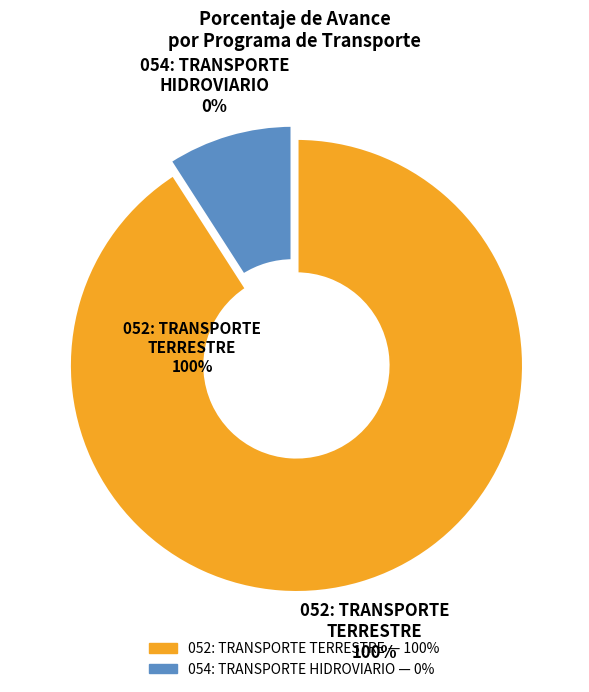

Is it true that 054: TRANSPORTE HIDROVIARIO is 0% of the pie?

True